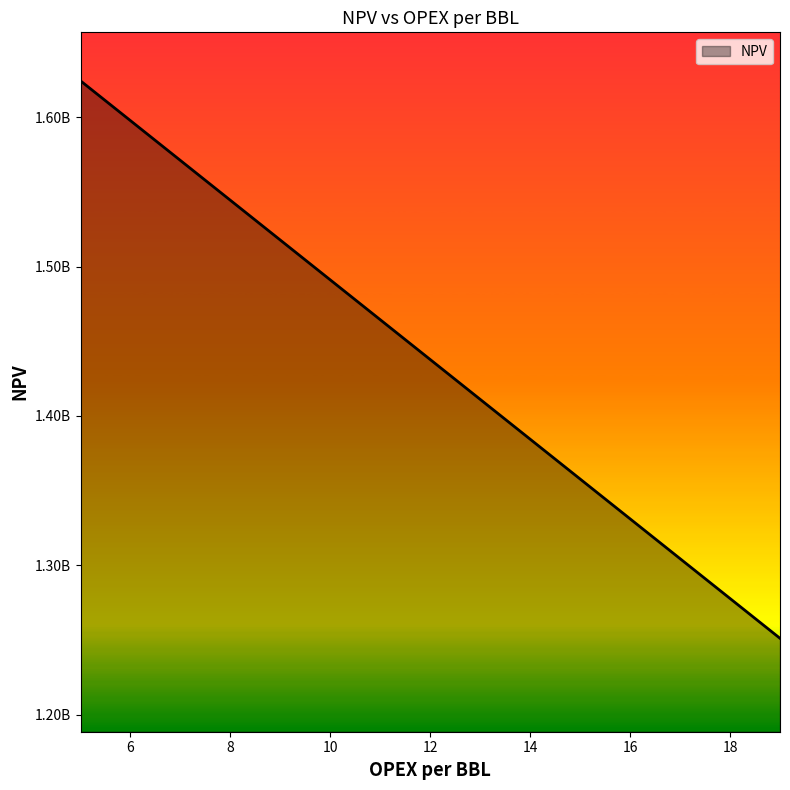

Is this an area chart (filled region under the line)?

Yes